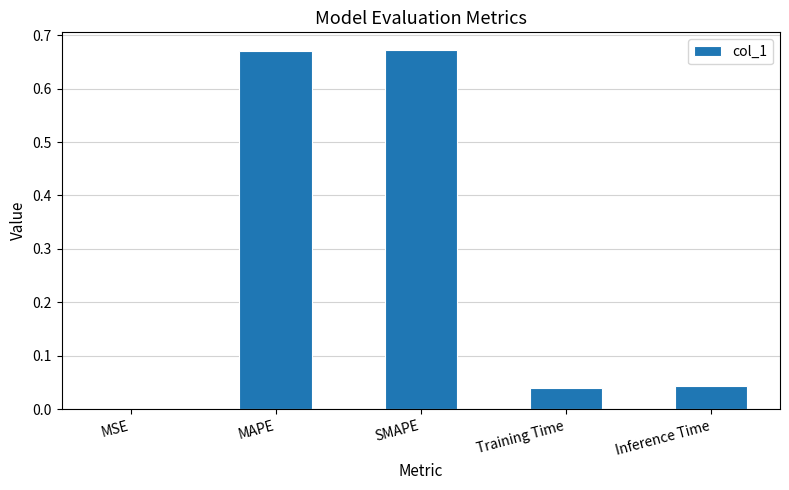

What is the sum of all values?

1.4